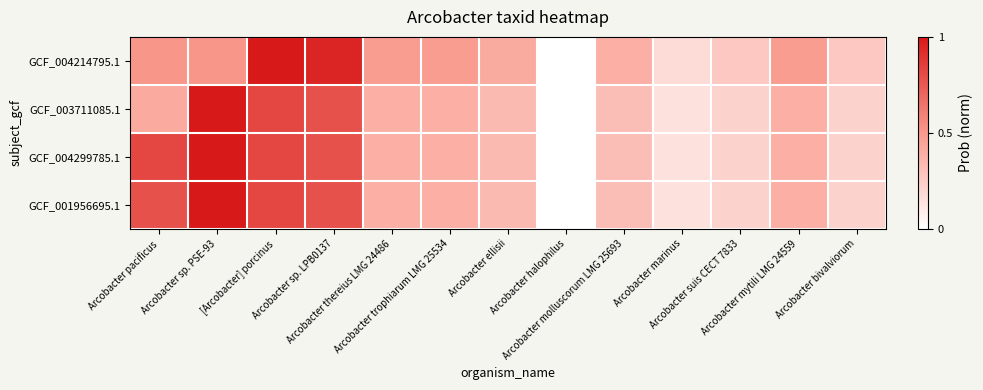

Between [Arcobacter] porcinus and Arcobacter thereius LMG 24486, which series saw the biggest shift?

GCF_004214795.1